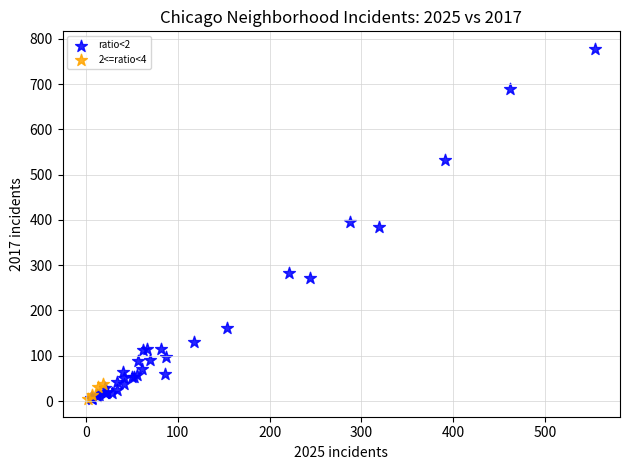

Which series reaches the maximum Y coordinate?

ratio<2